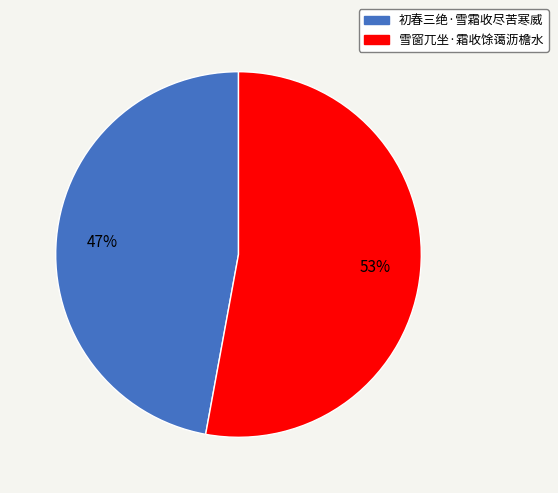

Combined, do 雪窗兀坐·霜收馀蔼沥檐水 and 初春三绝·雪霜收尽苦寒威 account for over 50%?

Yes